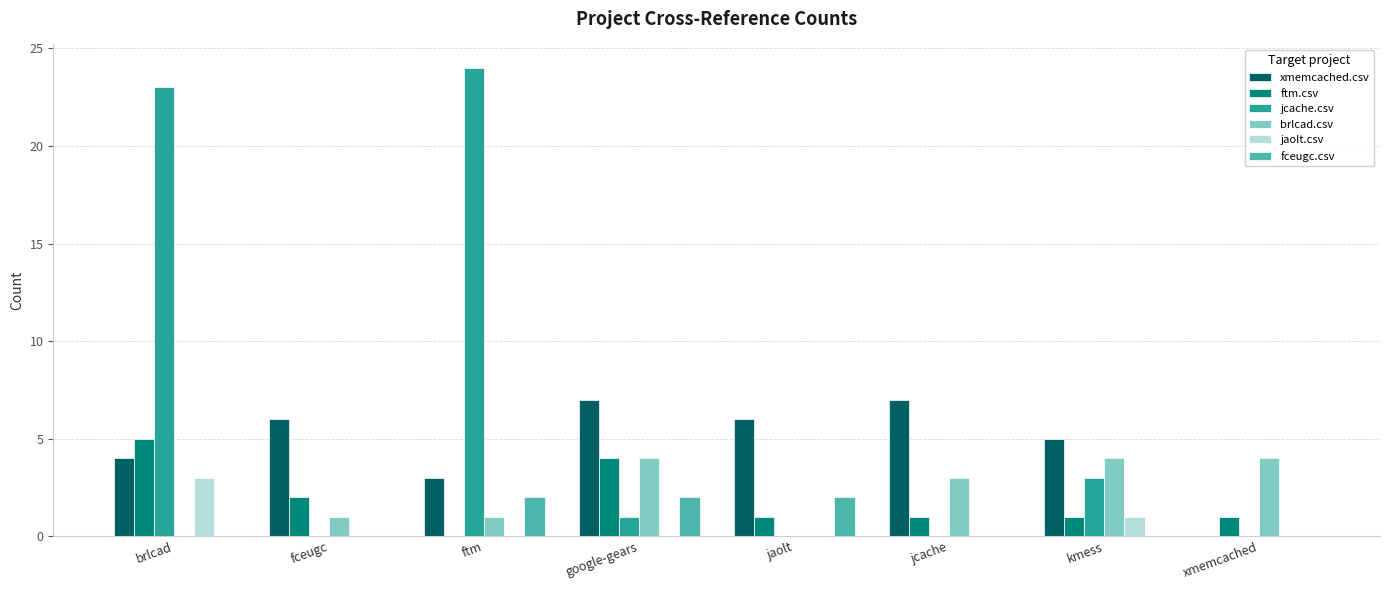

What is the total value across all series at kmess?

14